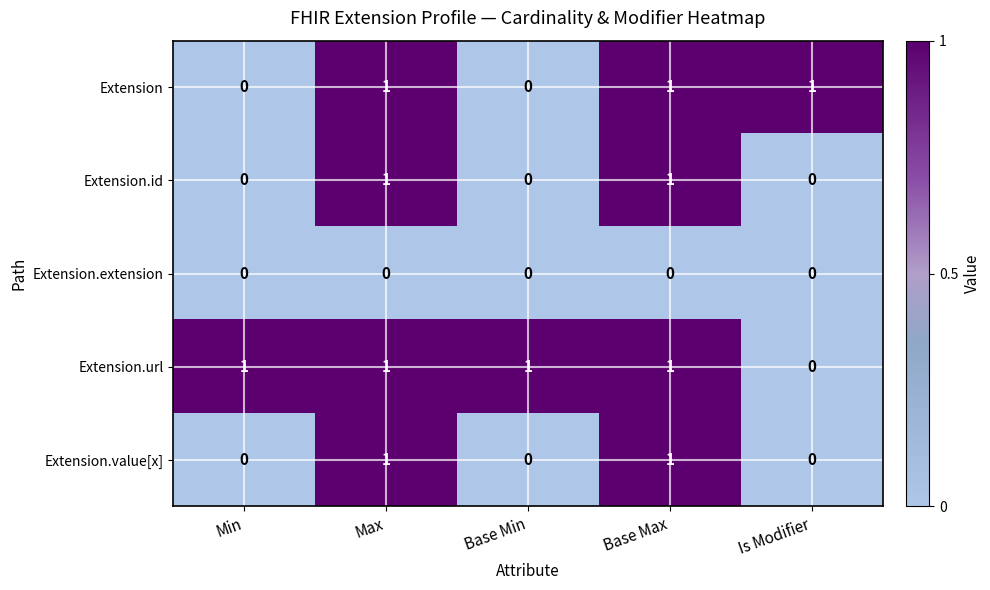

Reading left to right, extract all data points from this chart.

Extension: Min=0	Max=1	Base Min=0	Base Max=1	Is Modifier=1
Extension.id: Min=0	Max=1	Base Min=0	Base Max=1	Is Modifier=0
Extension.extension: Min=0	Max=0	Base Min=0	Base Max=0	Is Modifier=0
Extension.url: Min=1	Max=1	Base Min=1	Base Max=1	Is Modifier=0
Extension.value[x]: Min=0	Max=1	Base Min=0	Base Max=1	Is Modifier=0